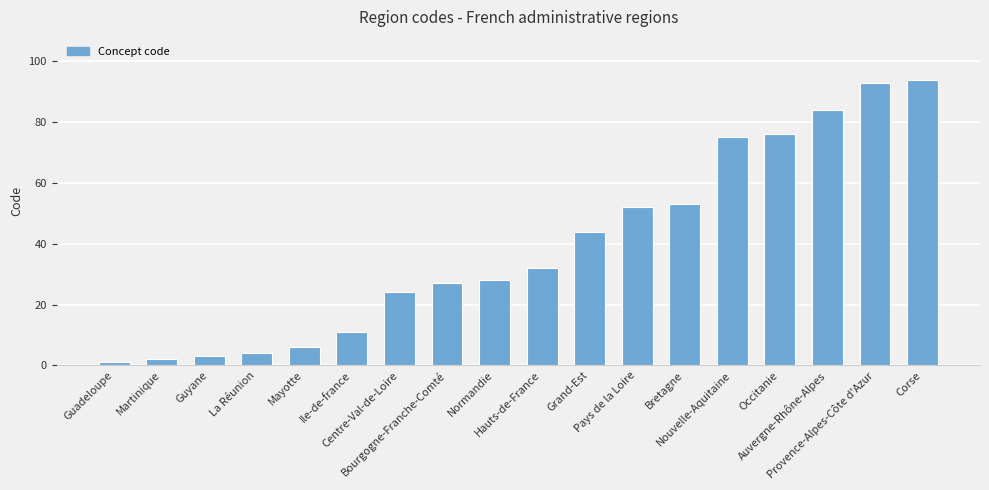

At which label is the value closest to 47?

Grand-Est